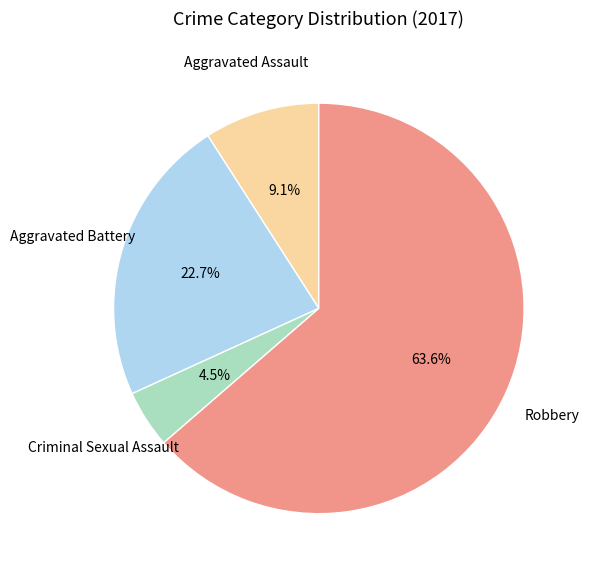

Is there any slice that represents more than half of the pie?

Yes